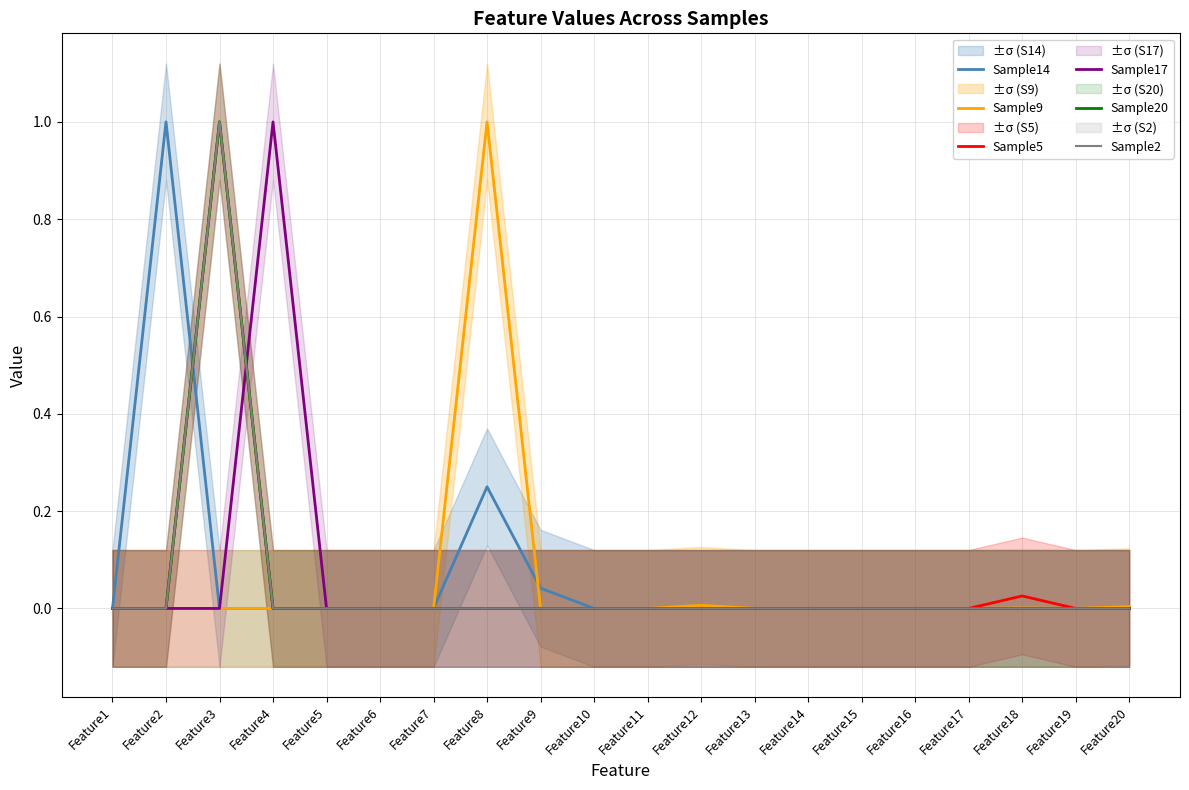

At which category does the chart reach its minimum across all series?

Feature1